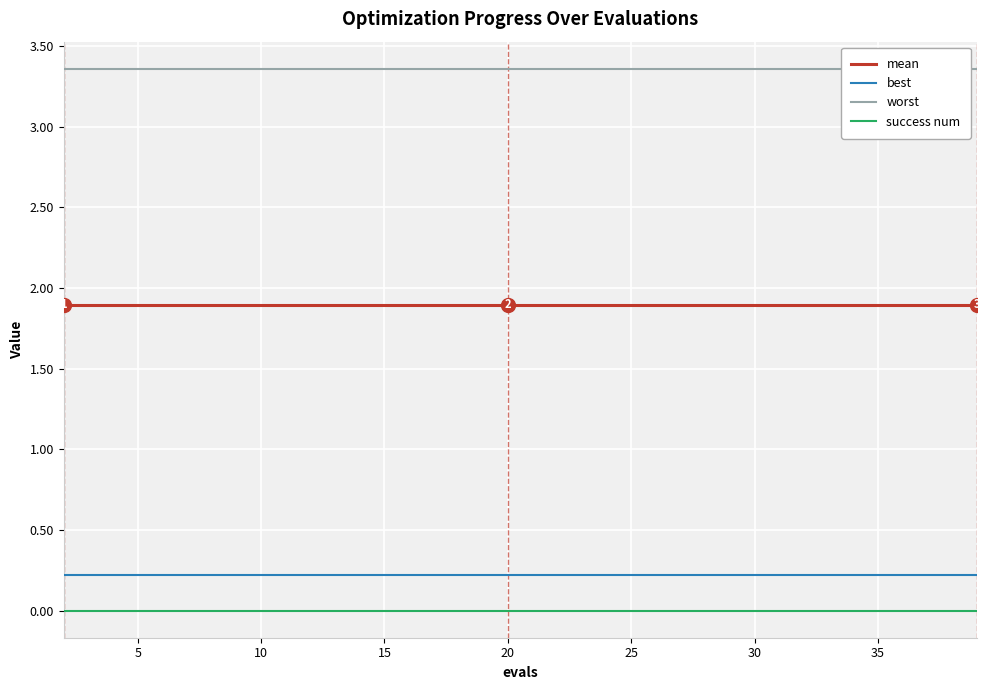

Which series has the largest total across all categories?

worst